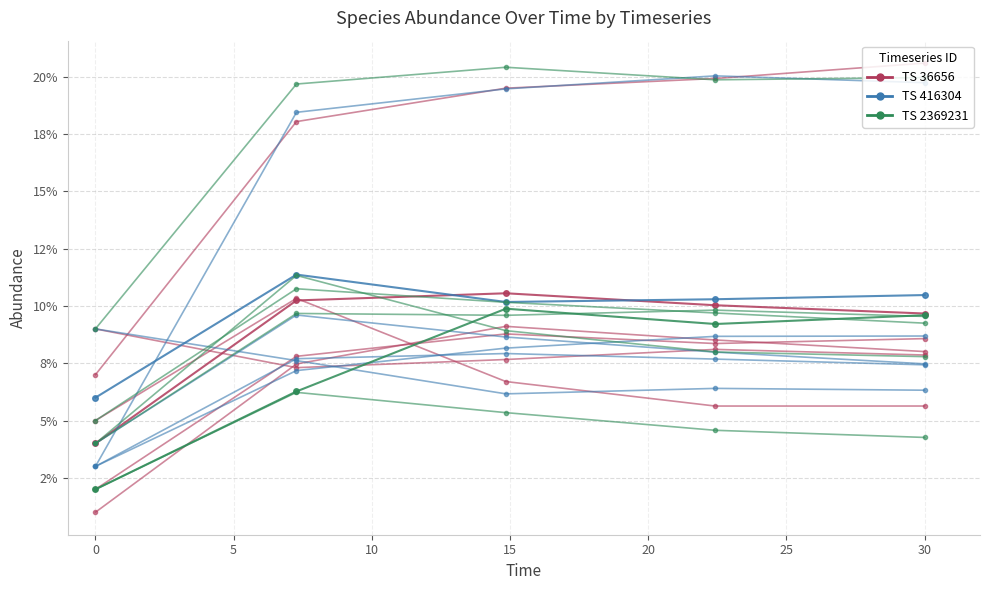

At 5, list the series in order from smallest to largest.

TS 2369231, TS 416304, TS 36656